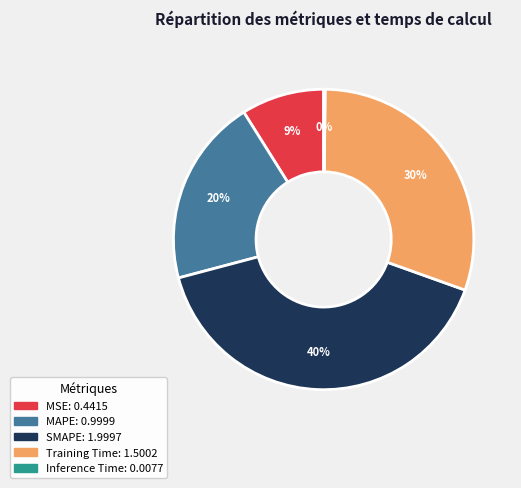

Is MSE the majority of the pie?

No